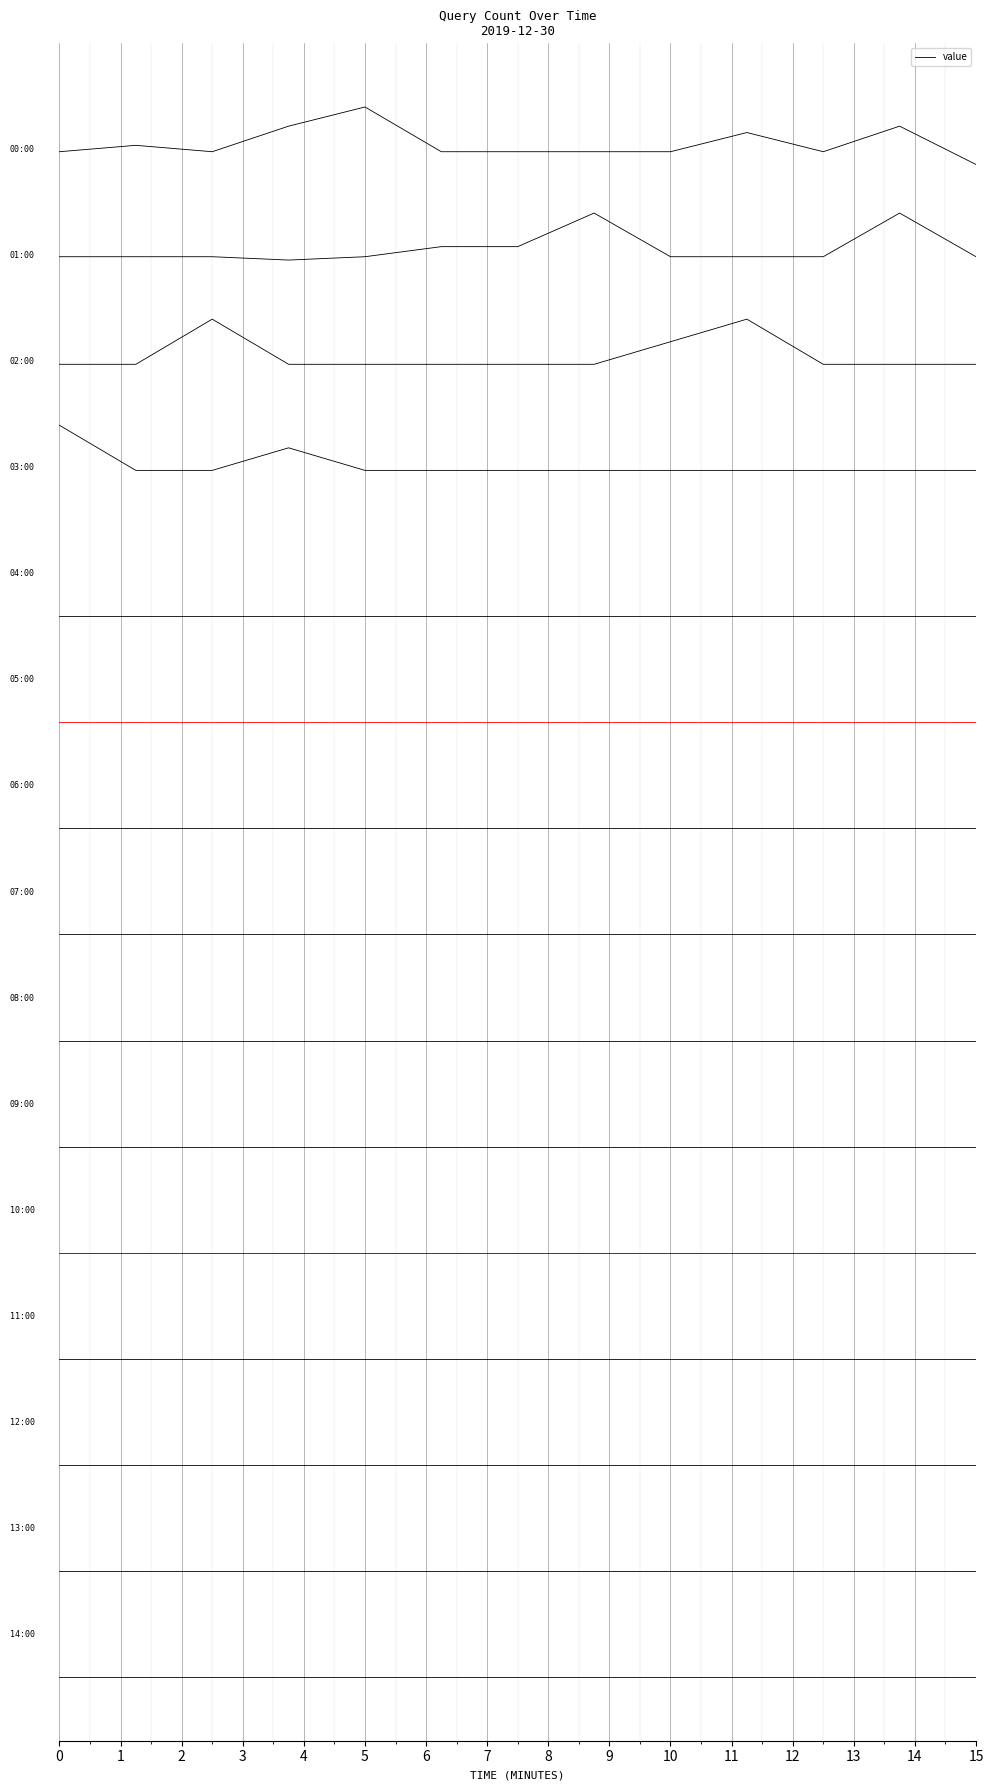

The chart shows a value of 28.0 at 6. True or false?

True